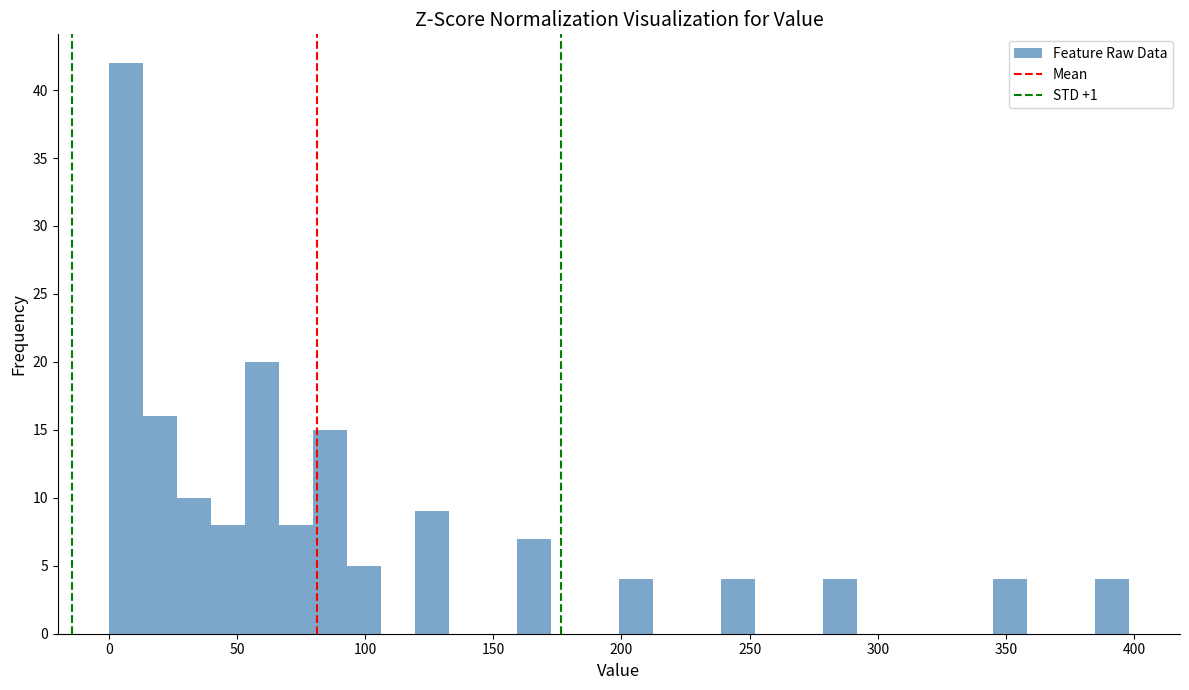

Around what value on the x-axis is the tallest bar? Give the approximate position of its centre, as read against the axis.

5